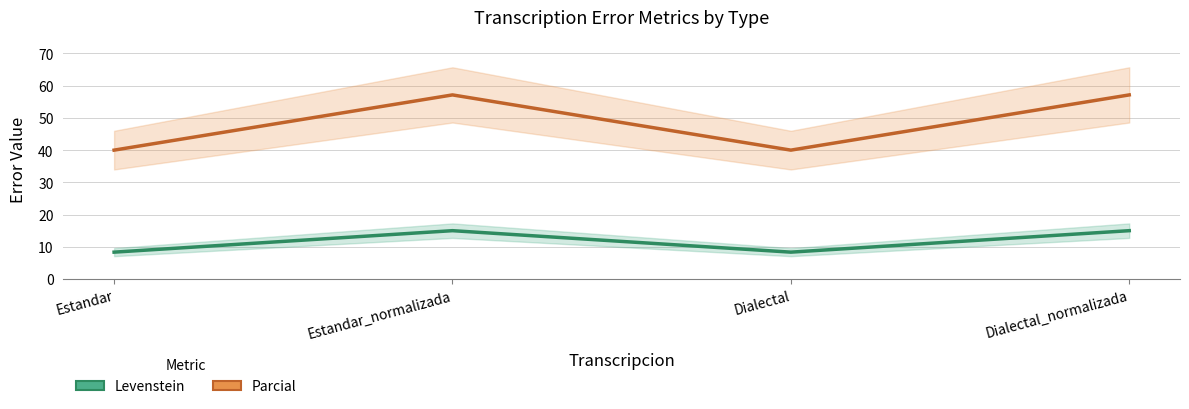

True or false: Levenstein has a value of 15.0 at Estandar_normalizada.

True